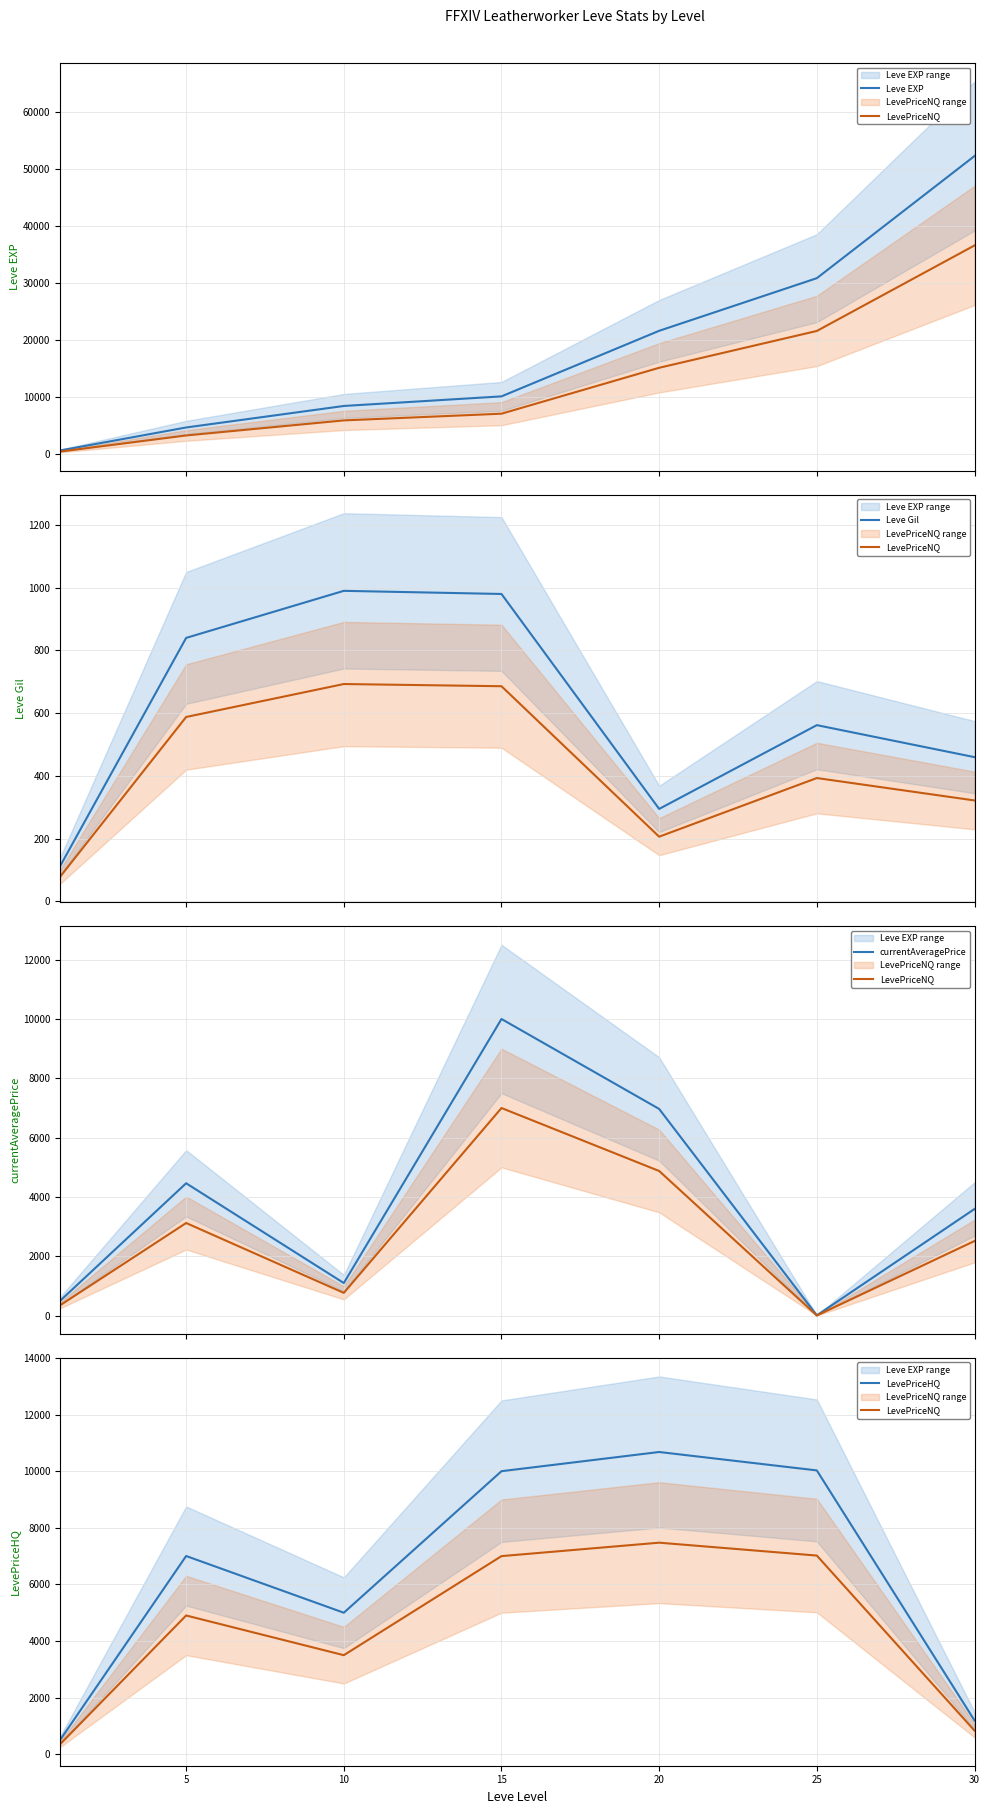

Which series ends up on top after the final intersection of LevePriceHQ and currentAveragePrice?

currentAveragePrice